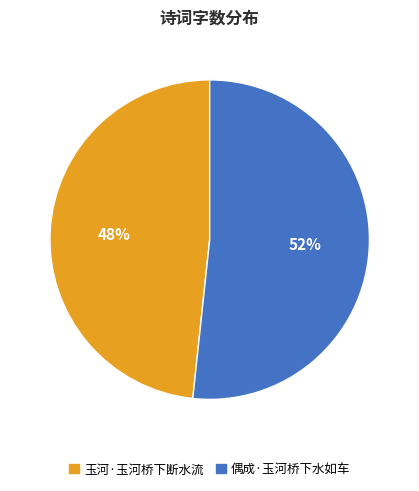

Is the sum of 偶成·玉河桥下水如车 and 玉河·玉河桥下断水流 greater than half?

Yes